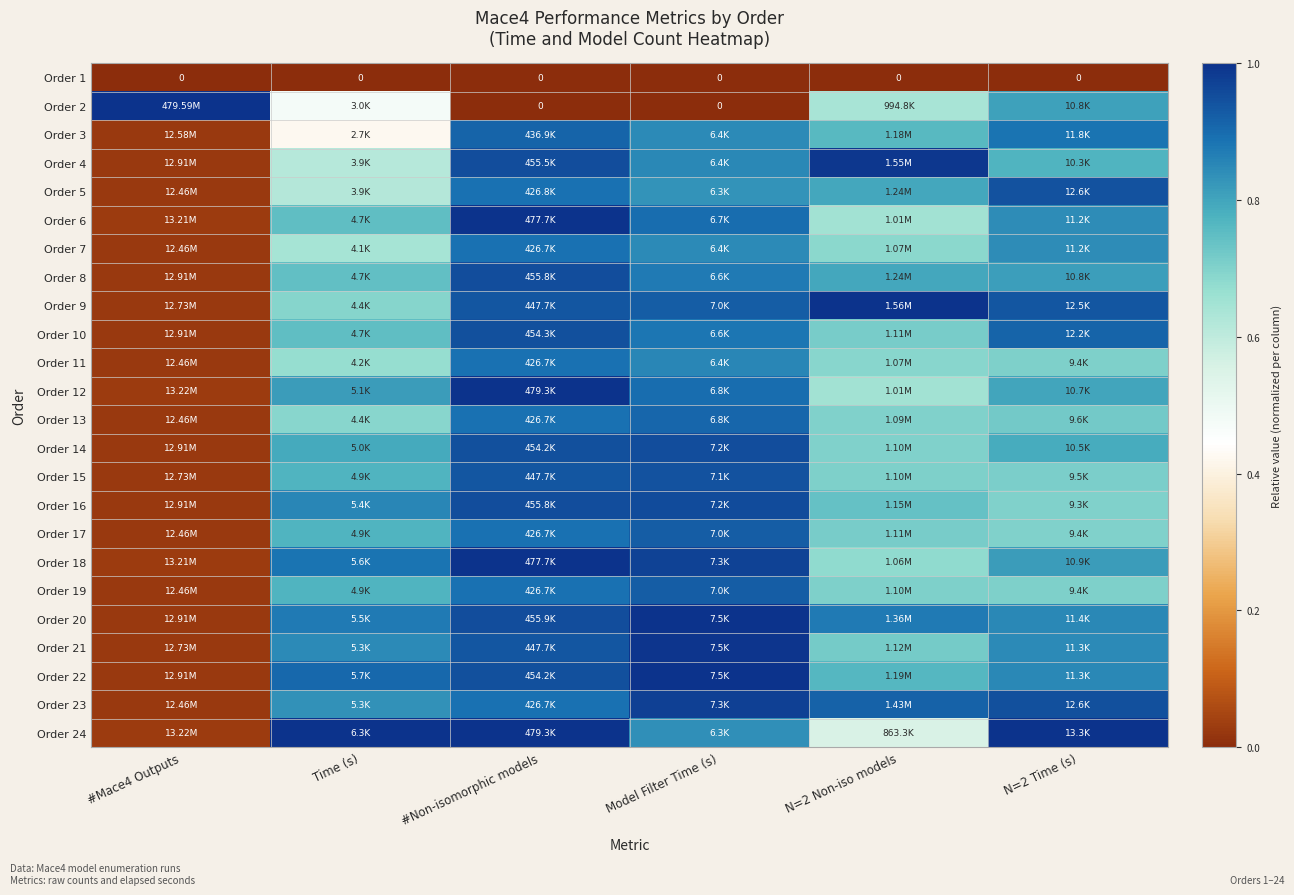

At how many categories does at least one series exceed 0?

6